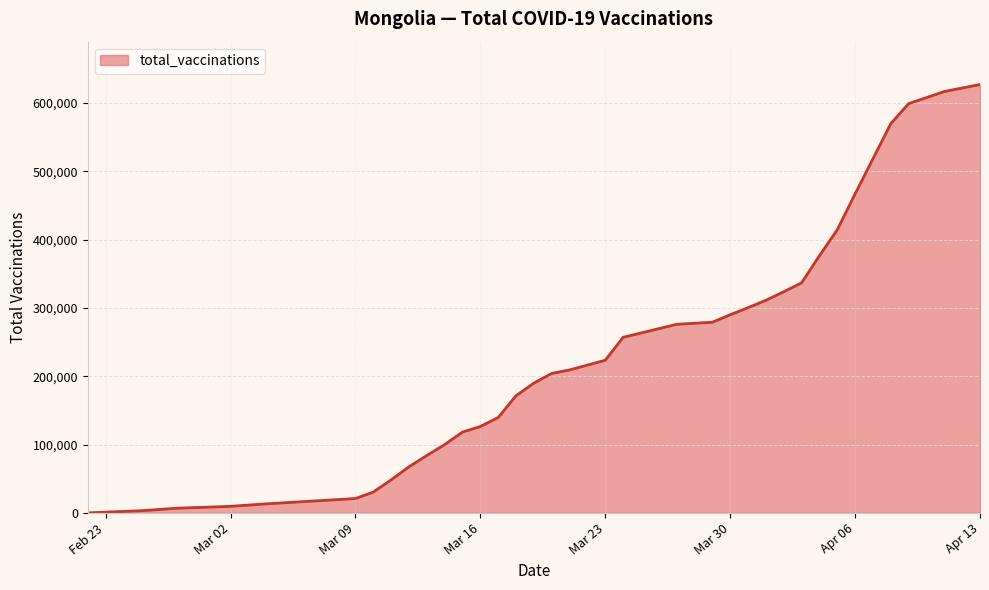

What is the maximum value shown in the chart?

627168